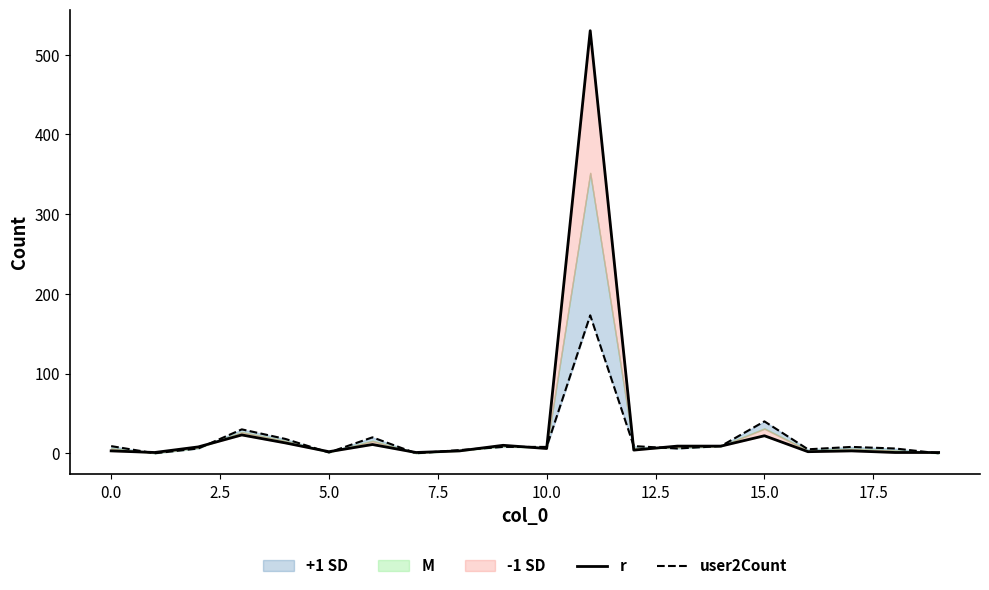

What is the sum of all r values?

662